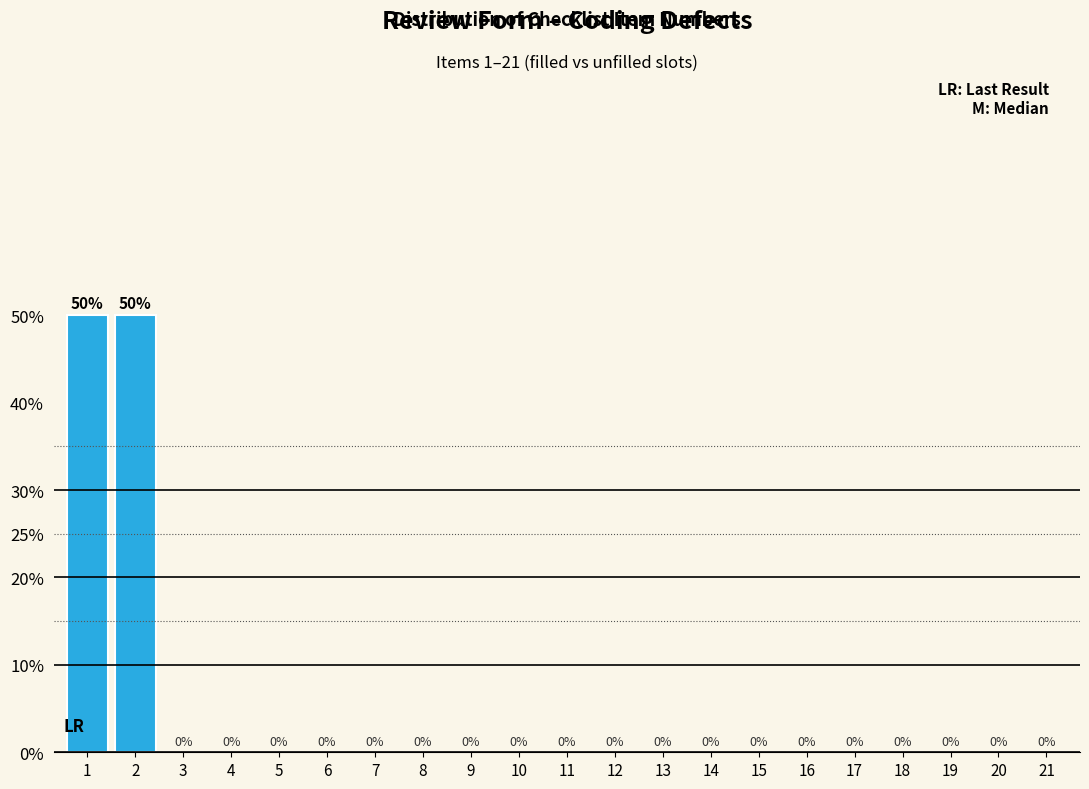

Reading left to right, extract all data points from this chart.

1=50	2=50	3=0	4=0	5=0	6=0	7=0	8=0	9=0	10=0	11=0	12=0	13=0	14=0	15=0	16=0	17=0	18=0	19=0	20=0	21=0